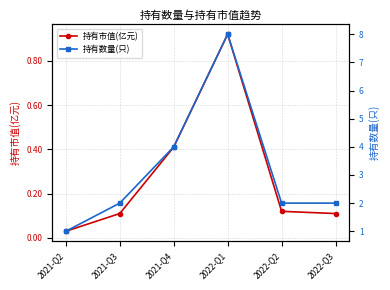

What are all the series names shown in the legend?

持有市值(亿元), 持有数量(只)